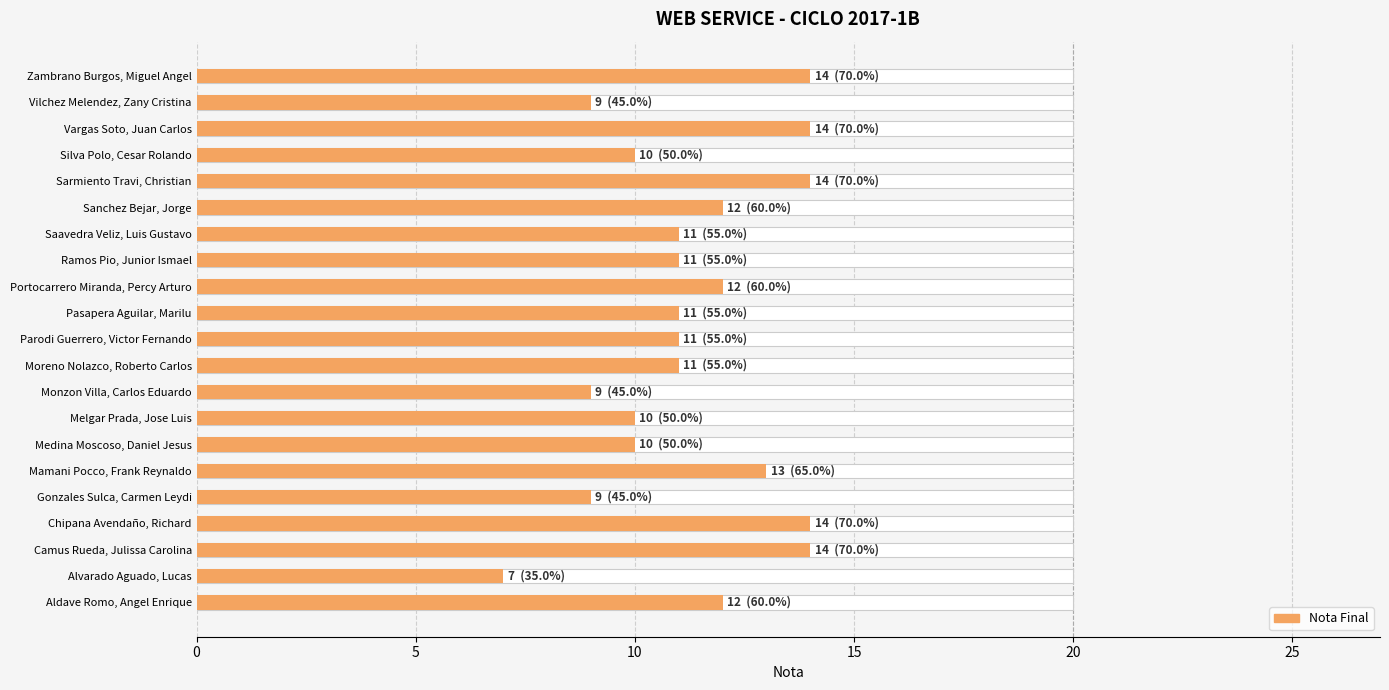

Approximately how many times larger is the value at Sarmiento Travi, Christian compared to Vilchez Melendez, Zany Cristina?

1.6